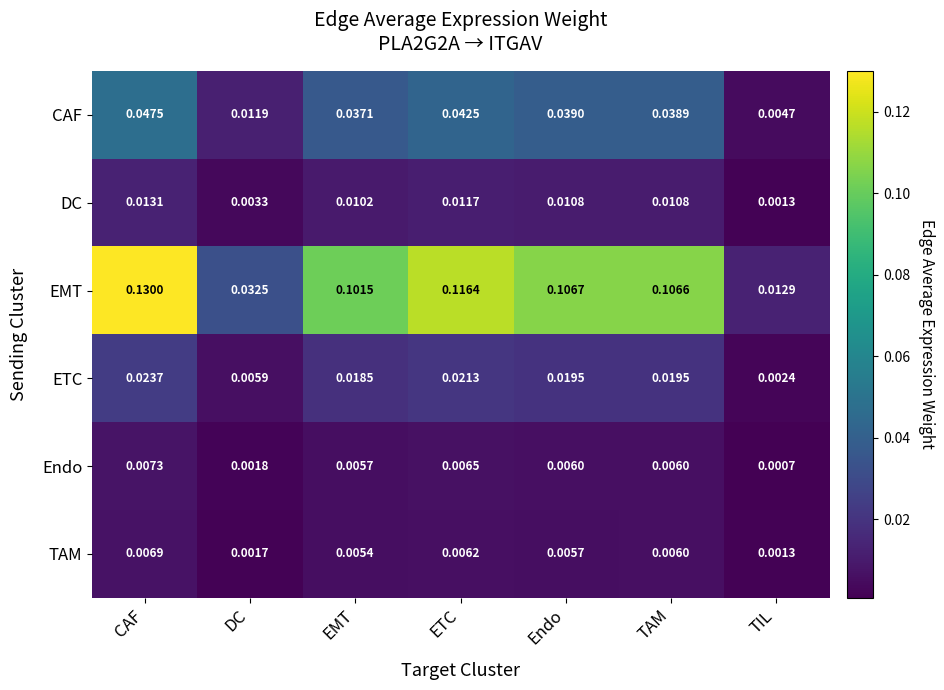

Count the number of data series in this chart.

6